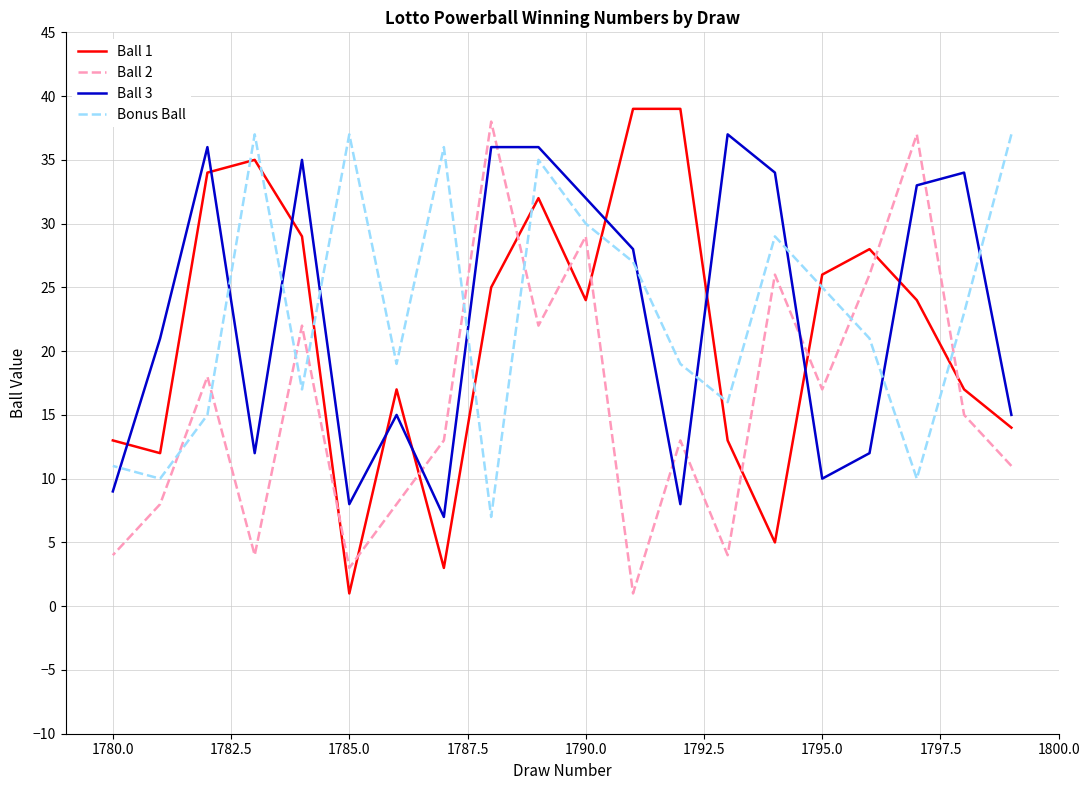

How many data points in Ball 1 are less than 24?

9